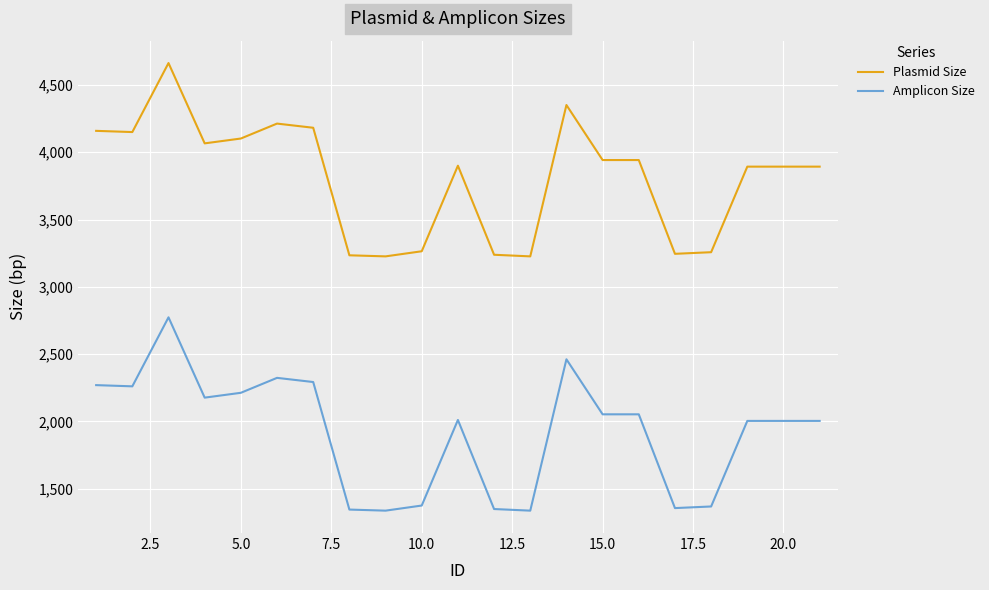

True or false: Plasmid Size and Amplicon Size cross at least once.

False